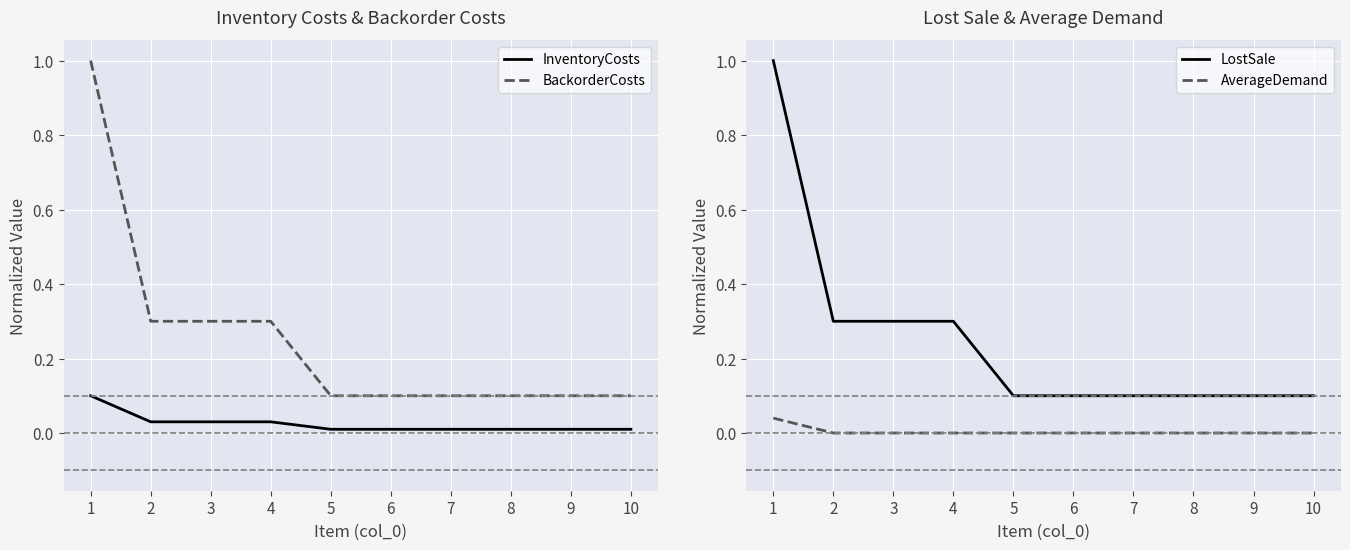

What are all the series names shown in the legend?

InventoryCosts, BackorderCosts, LostSale, AverageDemand